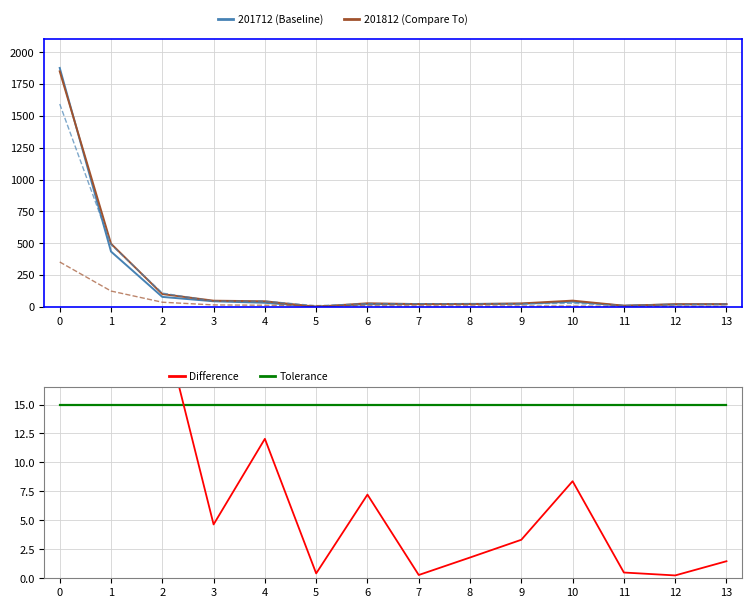

What are all the series names shown in the legend?

201712 (Baseline), 201812 (Compare To), Tolerance, Difference